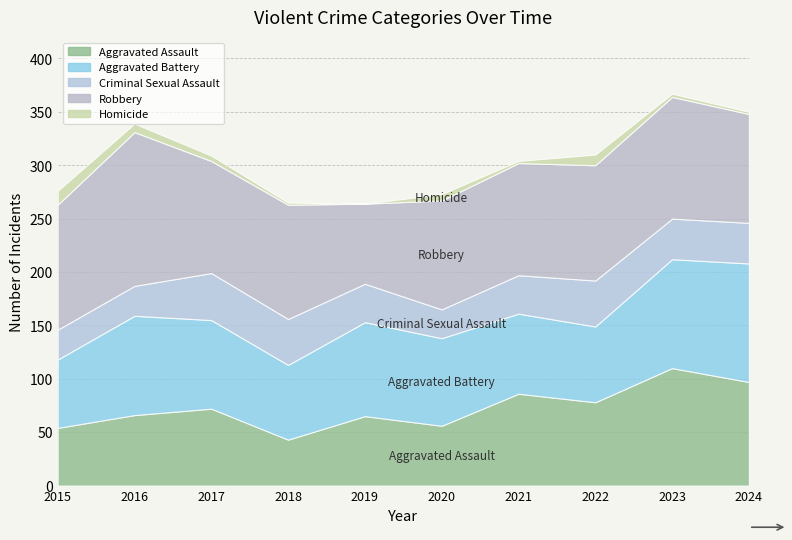

What is the average value of the Homicide series?

5